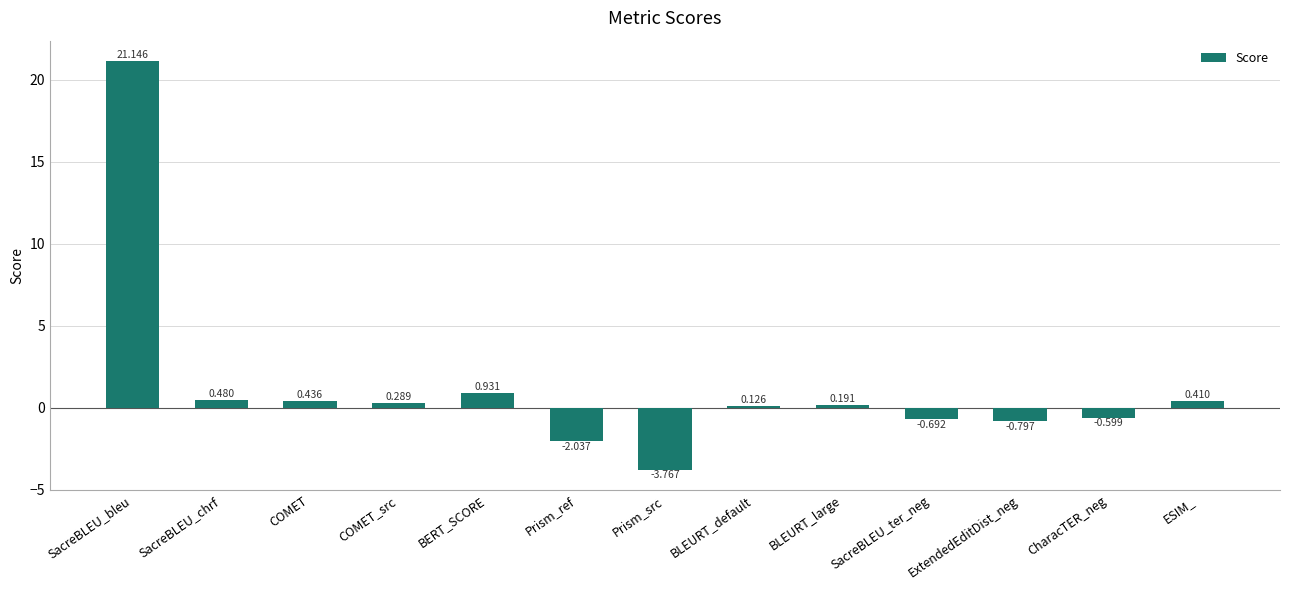

At which label is the value closest to 8?

BERT_SCORE